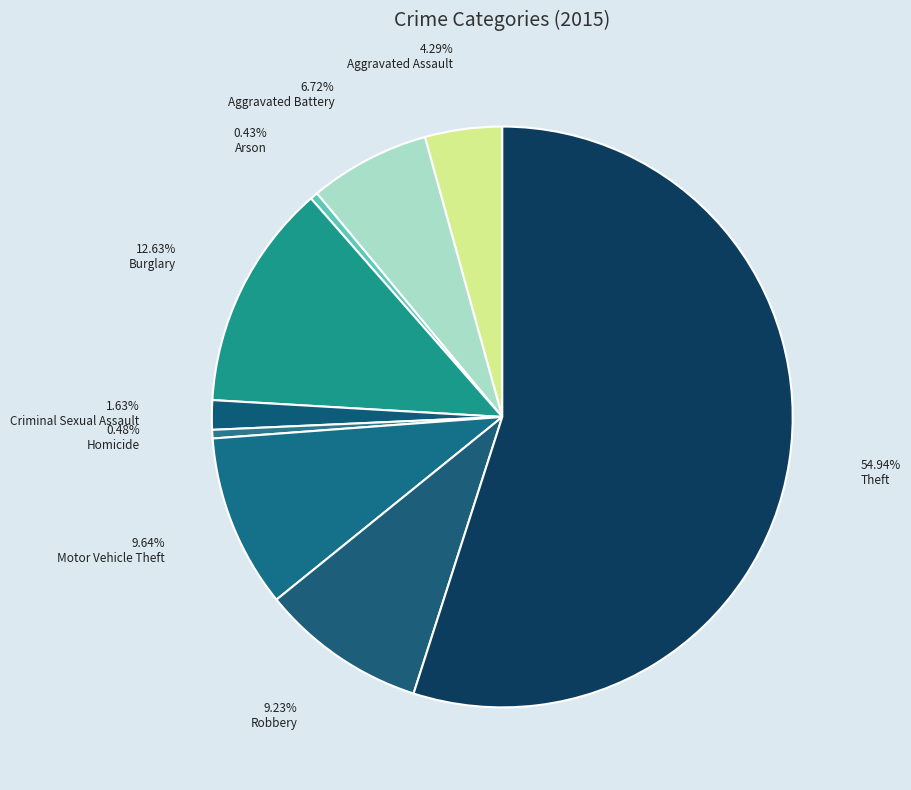

Which slice represents more than half of the pie?

Theft